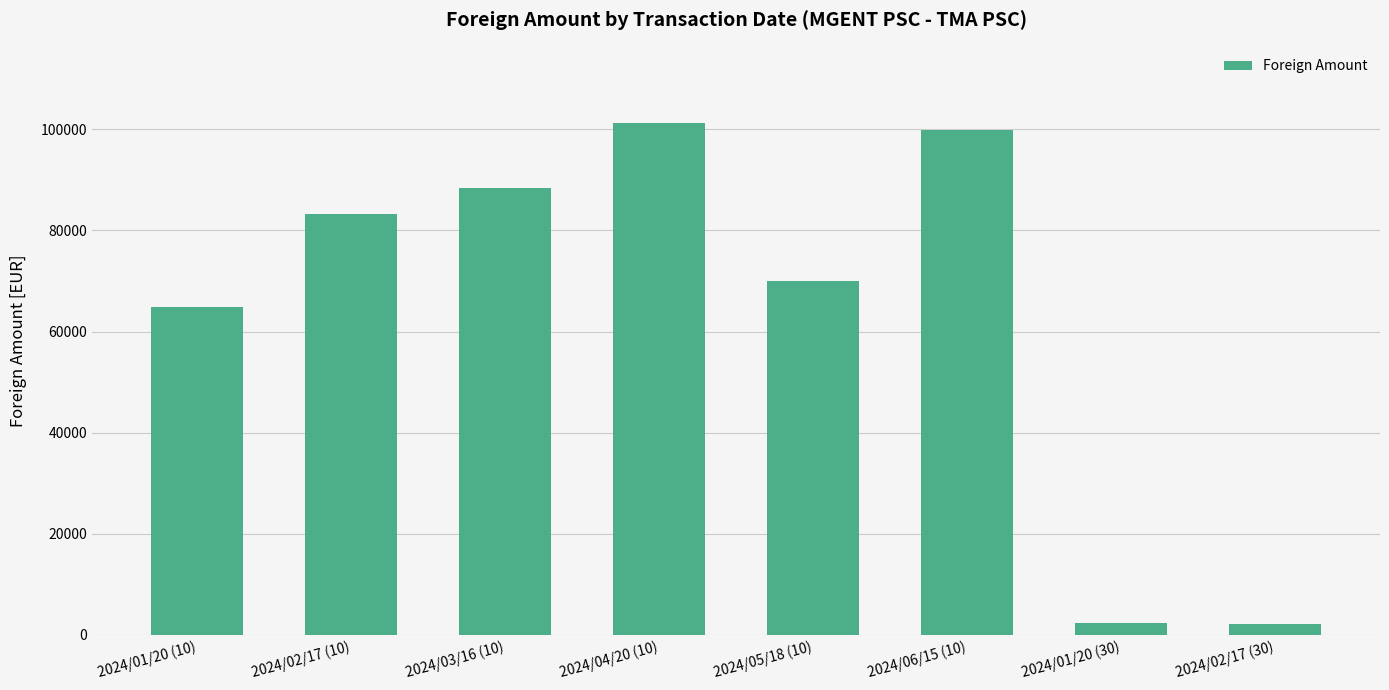

What is the label of the 4th bar from the left?

2024/04/20 (10)